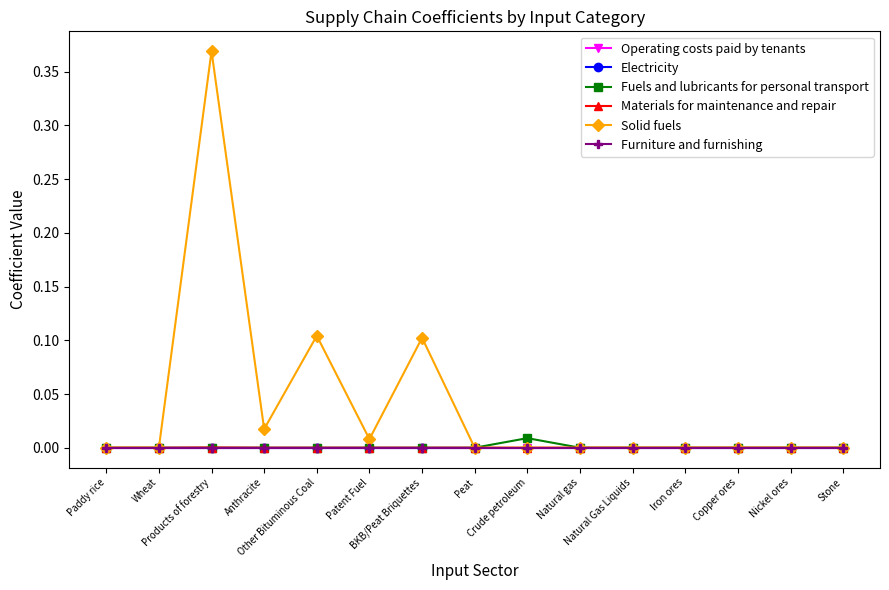

Which series has the widest spread of values?

Solid fuels